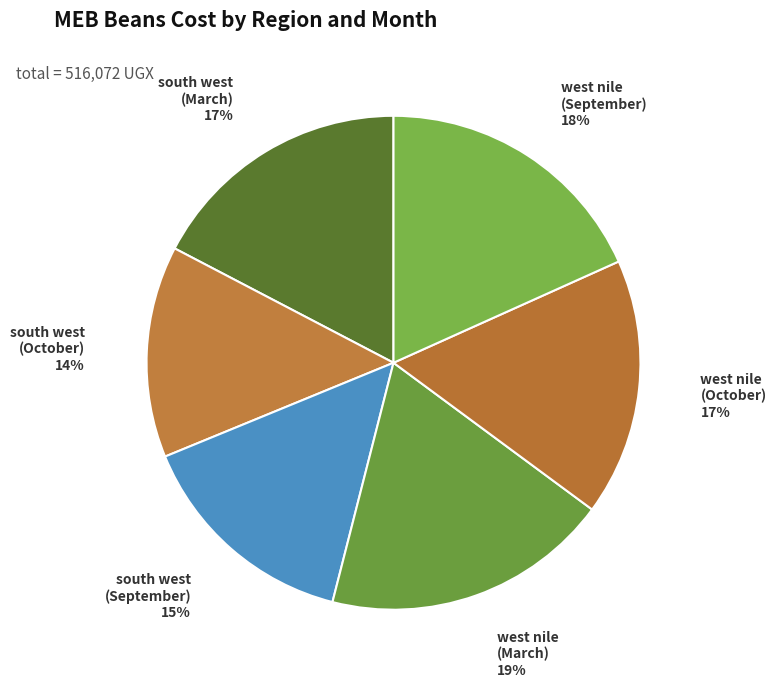

Count the number of slices in the pie.

6